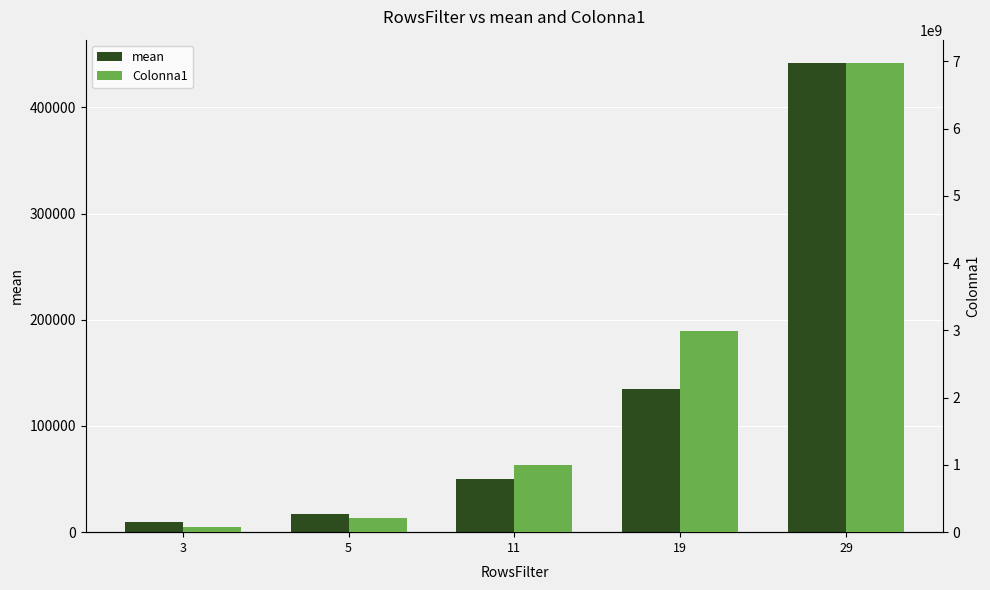

At how many categories does at least one series exceed 2074036641?

2